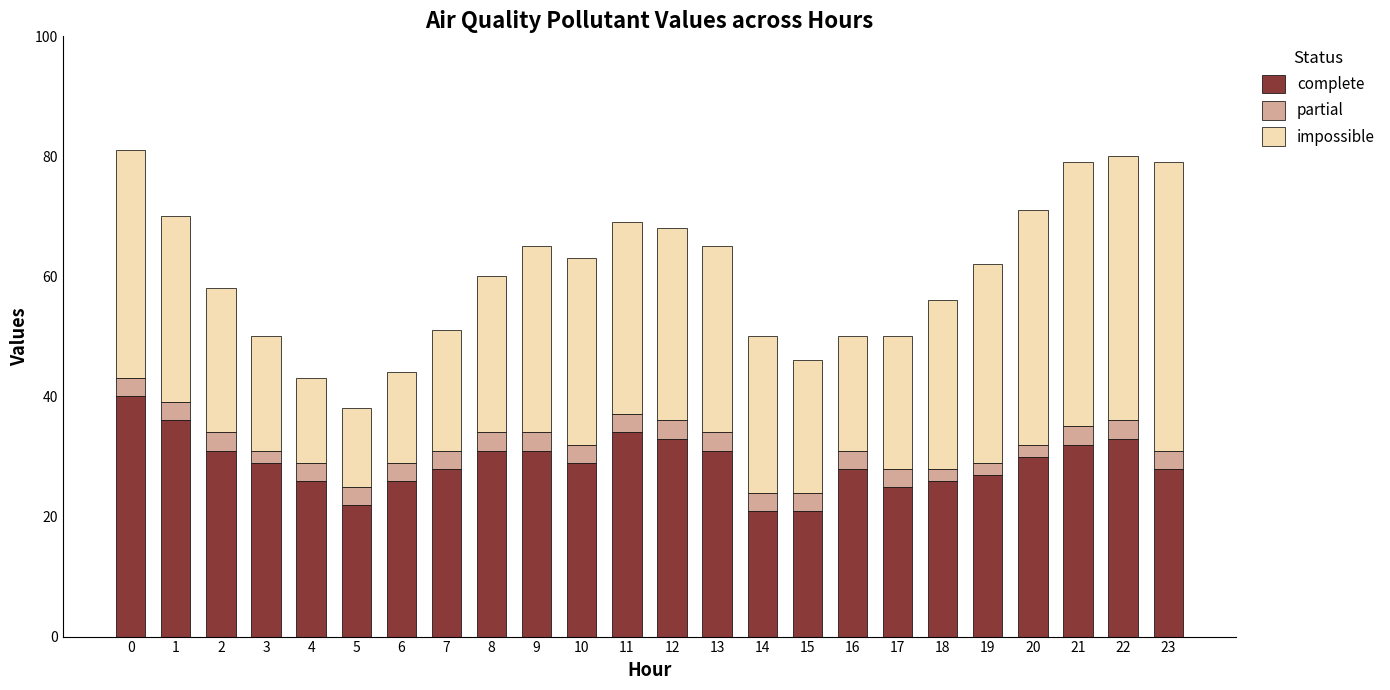

Is it true that complete equals 32 at 21?

True